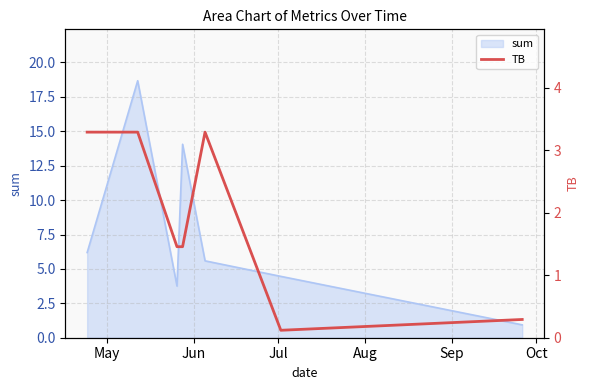

What is the lowest value of the sum series?

0.9